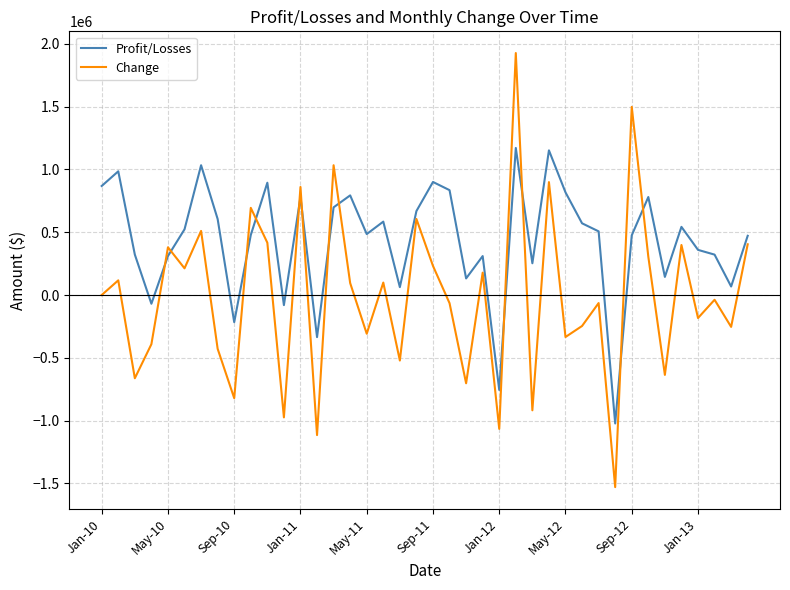

List the series in order of their peak value, highest first.

Change, Profit/Losses